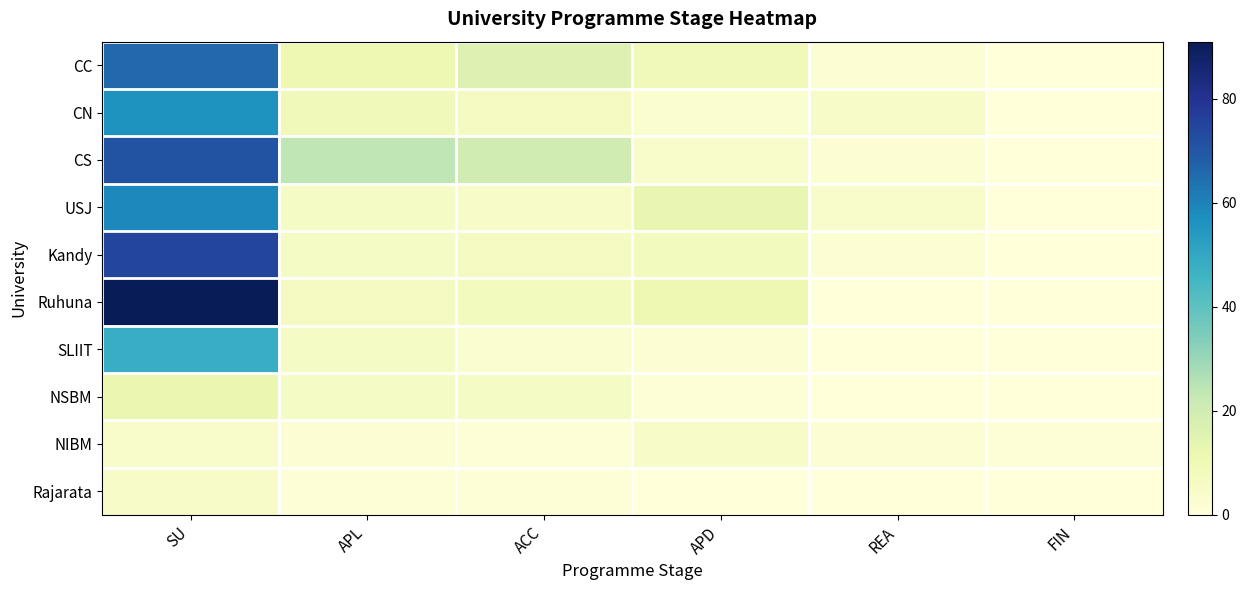

Reading right to left, extract all data points from this chart.

CC: FIN=0	REA=2	APD=9	ACC=16	APL=11	SU=66
CN: FIN=0	REA=5	APD=3	ACC=7	APL=9	SU=56
CS: FIN=0	REA=2	APD=4	ACC=20	APL=24	SU=71
USJ: FIN=0	REA=4	APD=13	ACC=5	APL=6	SU=59
Kandy: FIN=0	REA=2	APD=8	ACC=7	APL=6	SU=75
Ruhuna: FIN=0	REA=0	APD=11	ACC=8	APL=7	SU=91
SLIIT: FIN=0	REA=0	APD=2	ACC=3	APL=6	SU=48
NSBM: FIN=0	REA=0	APD=1	ACC=6	APL=6	SU=12
NIBM: FIN=1	REA=2	APD=5	ACC=1	APL=2	SU=4
Rajarata: FIN=0	REA=0	APD=0	ACC=1	APL=1	SU=5